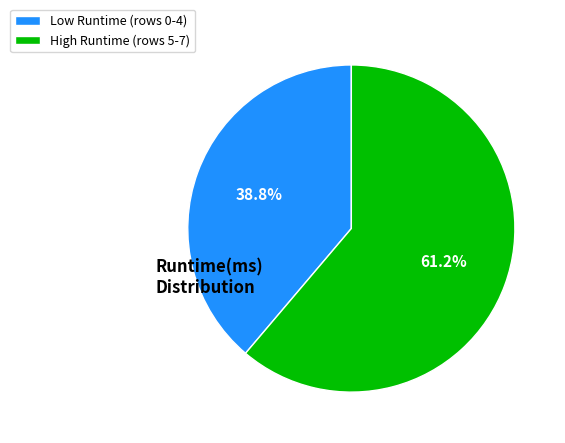

Does any single category account for the majority?

Yes